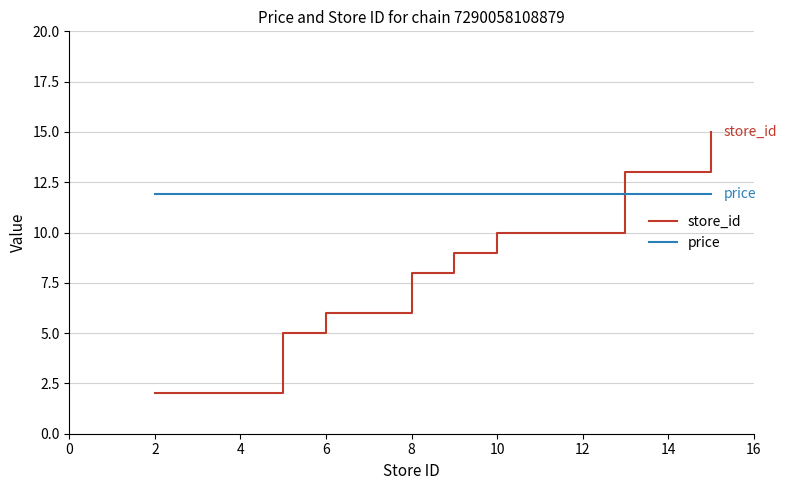

How many lines are shown in the chart?

2